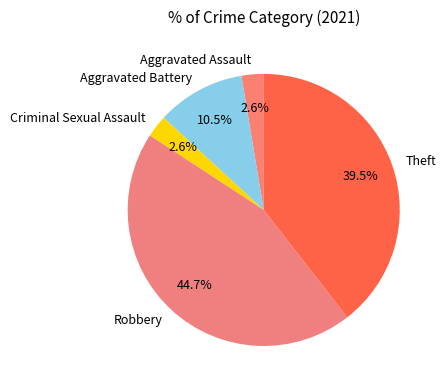

Does any single category account for the majority?

No